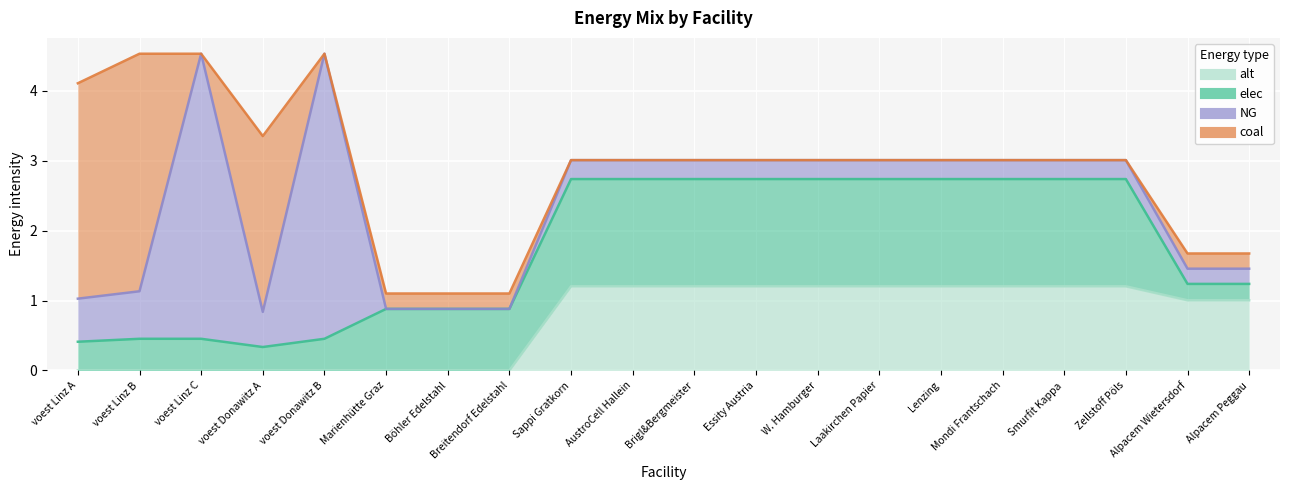

What is the value of the NG point at the 12th from the left?

3.0